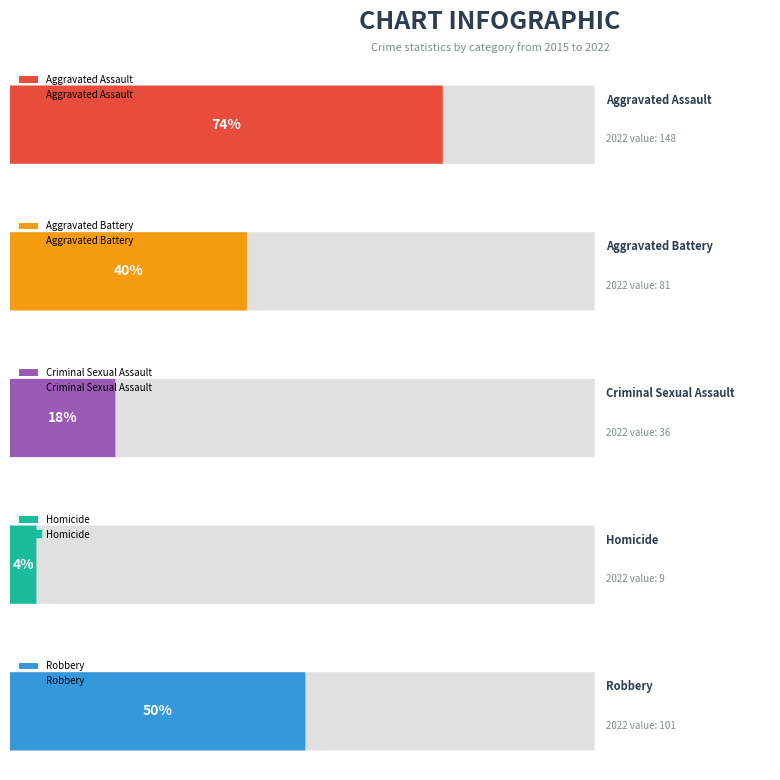

True or false: Criminal Sexual Assault and Homicide cross at least once.

False